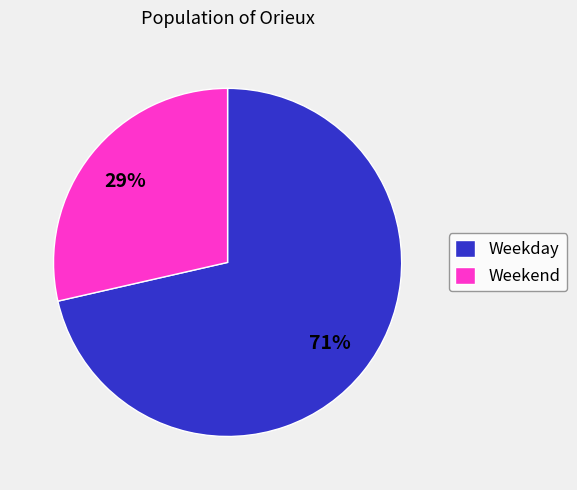

Rank the categories by value from lowest to highest.

Weekend, Weekday